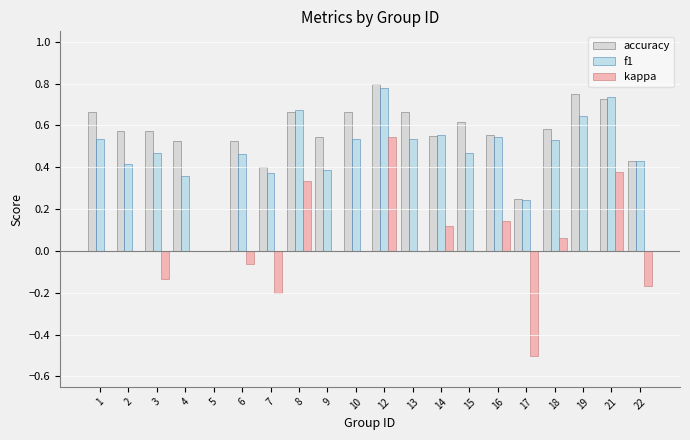

Is the value of accuracy at 19 greater than the value of kappa at 5?

Yes